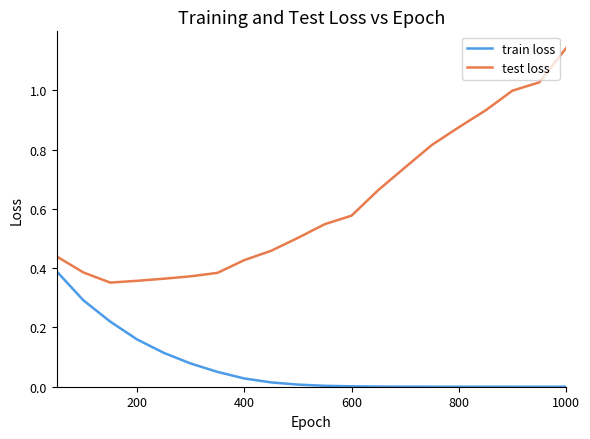

Which series has the widest spread of values?

test loss